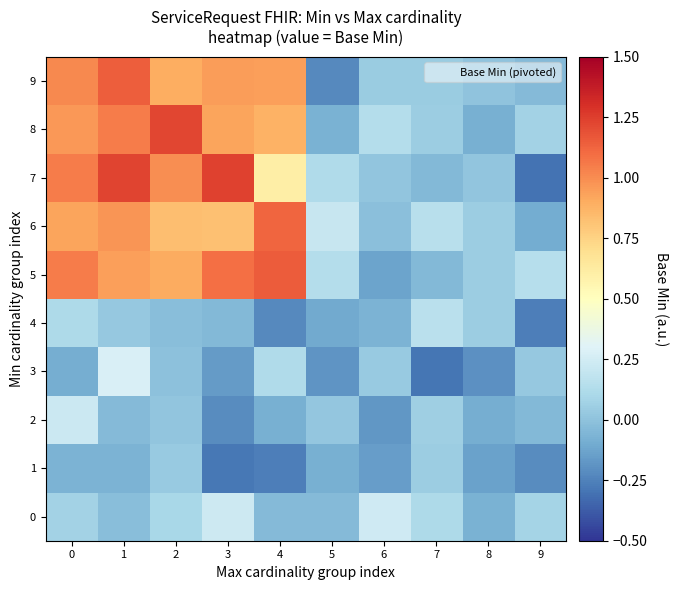

Reading left to right, what are all the values shown in this chart?

0: 0=0.1	1=-0.0	2=0.1	3=0.2	4=-0.0	5=-0.0	6=0.2	7=0.1	8=-0.1	9=0.1
1: 0=-0.1	1=-0.1	2=0.0	3=-0.3	4=-0.3	5=-0.1	6=-0.2	7=0.0	8=-0.1	9=-0.2
2: 0=0.2	1=-0.0	2=0.0	3=-0.2	4=-0.1	5=0.0	6=-0.2	7=0.1	8=-0.1	9=-0.0
3: 0=-0.1	1=0.3	2=-0.0	3=-0.2	4=0.1	5=-0.2	6=0.0	7=-0.3	8=-0.2	9=0.0
4: 0=0.1	1=0.0	2=-0.0	3=-0.0	4=-0.2	5=-0.1	6=-0.1	7=0.2	8=0.1	9=-0.3
5: 0=1.0	1=0.9	2=0.9	3=1.1	4=1.2	5=0.1	6=-0.1	7=-0.0	8=0.0	9=0.1
6: 0=0.9	1=1.0	2=0.8	3=0.8	4=1.1	5=0.2	6=-0.0	7=0.2	8=0.1	9=-0.1
7: 0=1.1	1=1.2	2=1.0	3=1.2	4=0.6	5=0.1	6=0.0	7=-0.0	8=0.0	9=-0.3
8: 0=1.0	1=1.1	2=1.2	3=0.9	4=0.9	5=-0.1	6=0.1	7=0.0	8=-0.1	9=0.1
9: 0=1.0	1=1.1	2=0.9	3=1.0	4=0.9	5=-0.2	6=0.0	7=0.0	8=0.0	9=-0.0